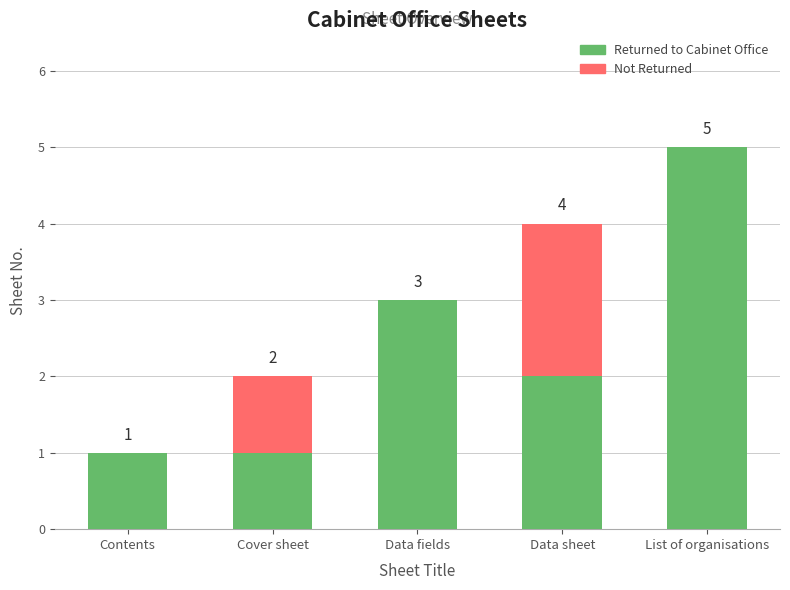

At which category is the sum across all series the highest?

List of organisations